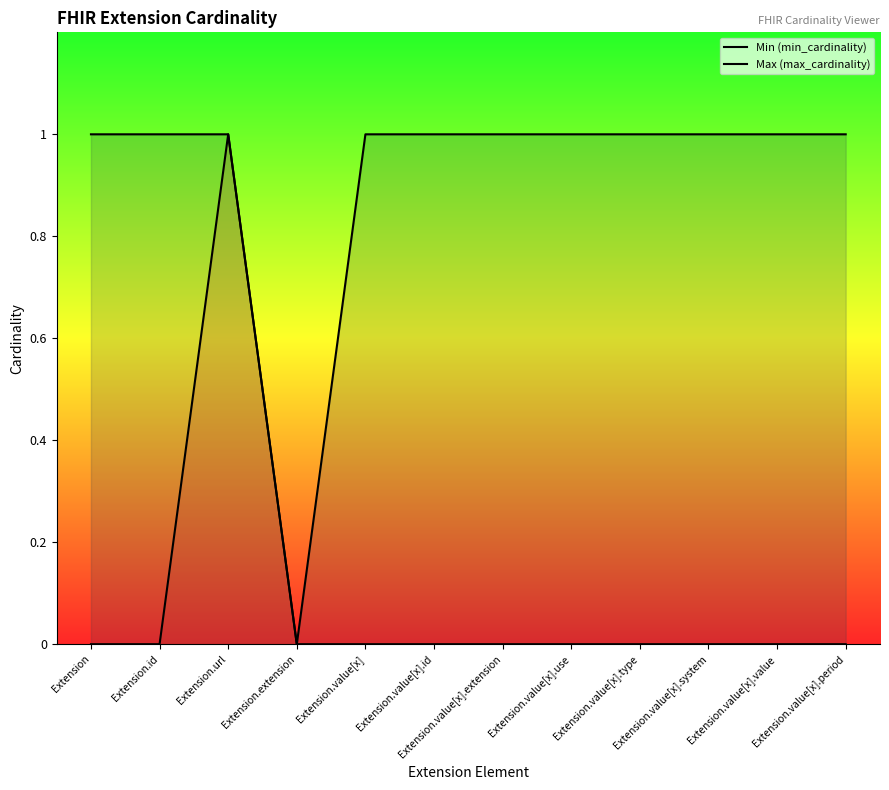

Which category has the lowest value in the Min (min_cardinality) series?

Extension